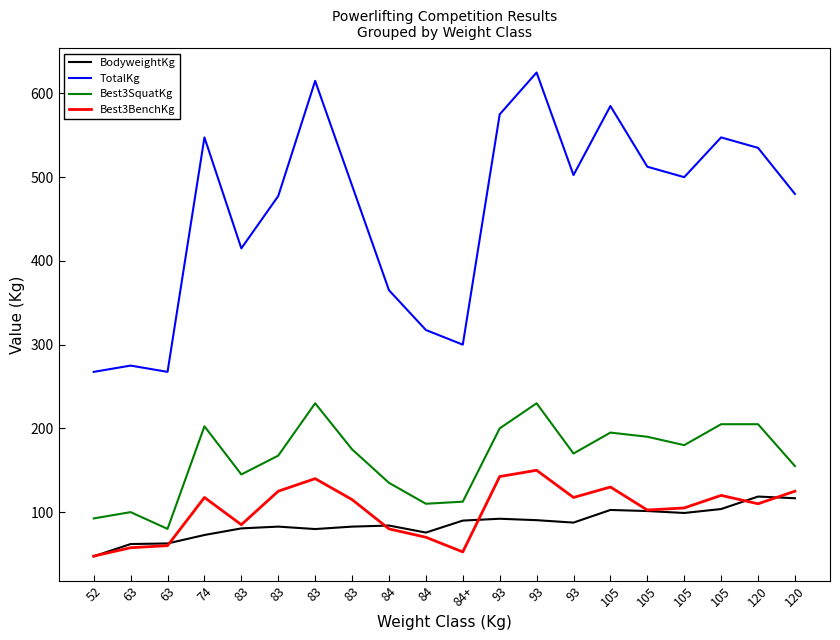

Which series has the largest range (max minus min)?

TotalKg